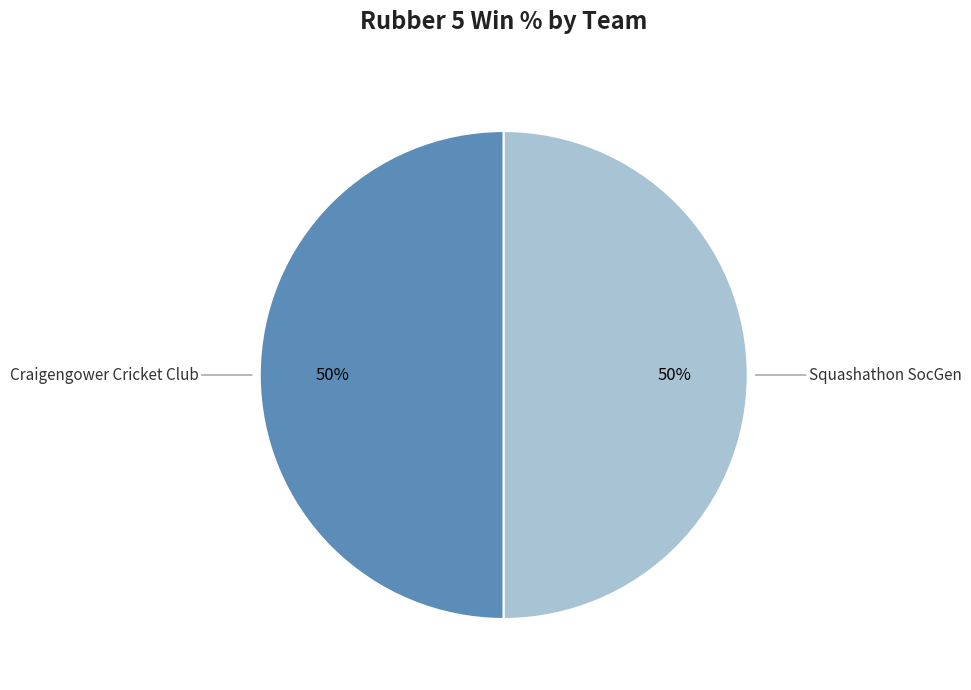

To the nearest percent, what is the average slice percentage?

50%